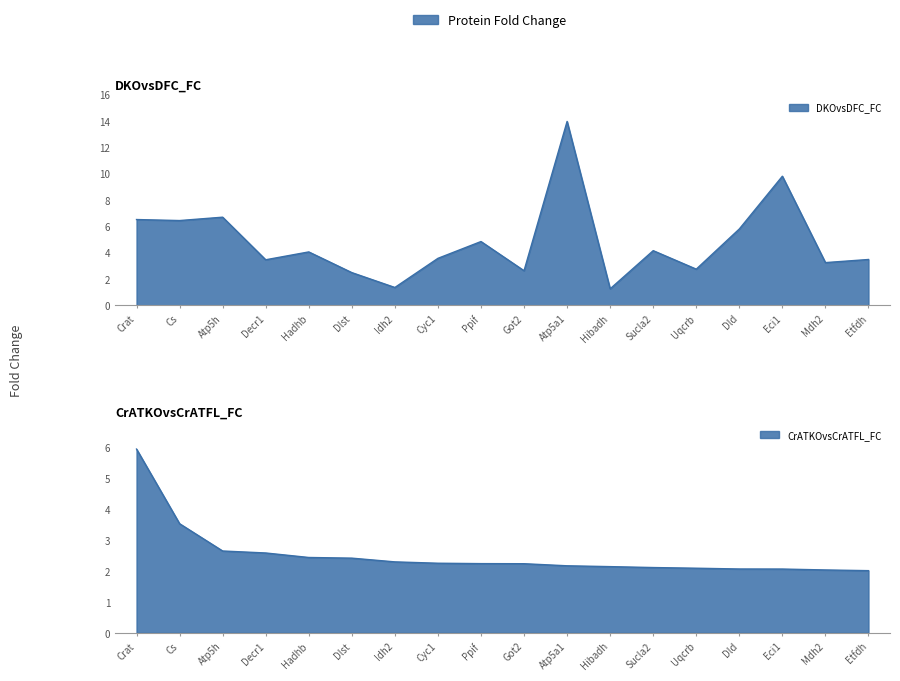

At which category is the sum across all series the highest?

Atp5a1